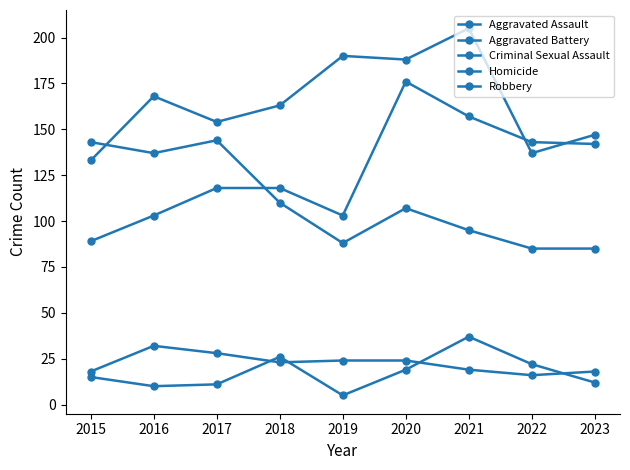

Is this an area chart (filled region under the line)?

No